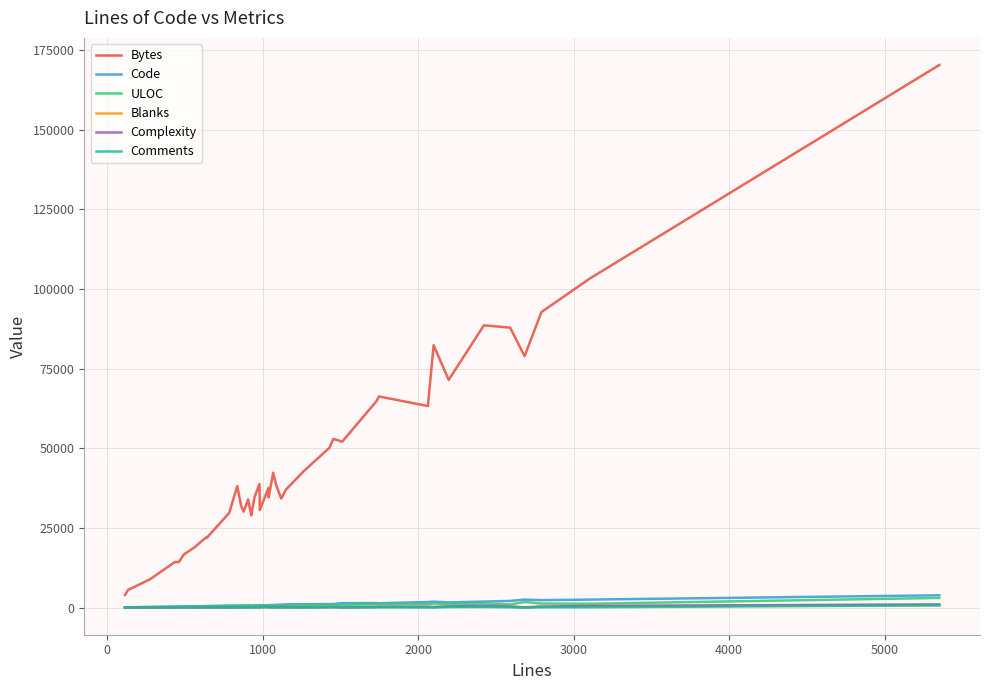

What is the maximum value shown in the chart?

170273